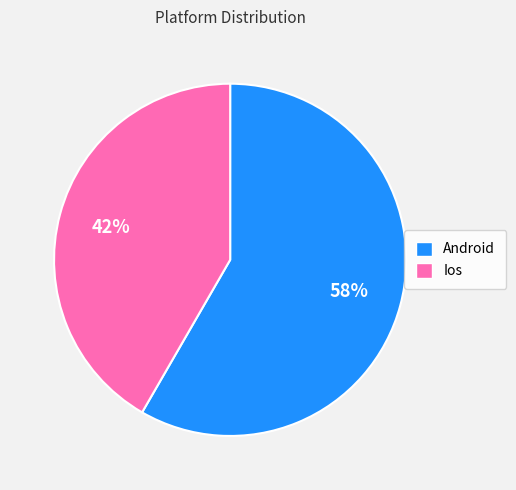

To the nearest percent, what is the combined percentage of Android and Ios?

100%